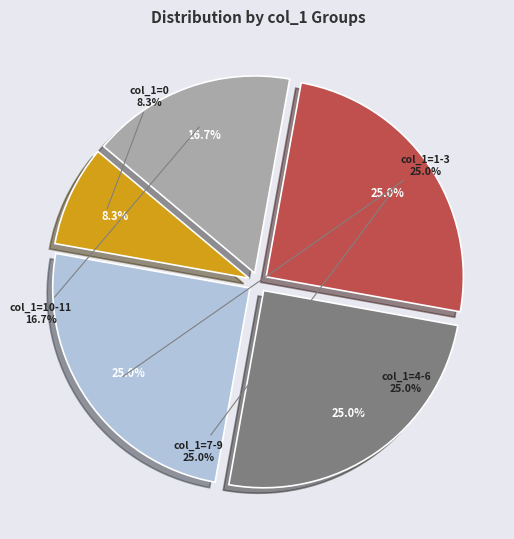

What is the ratio of the value at 3 to the value at 2?

1.0